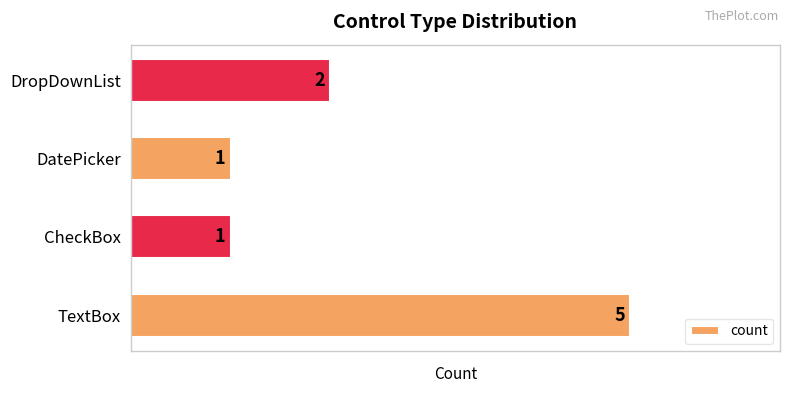

What is the sum of the values at DropDownList and CheckBox?

3